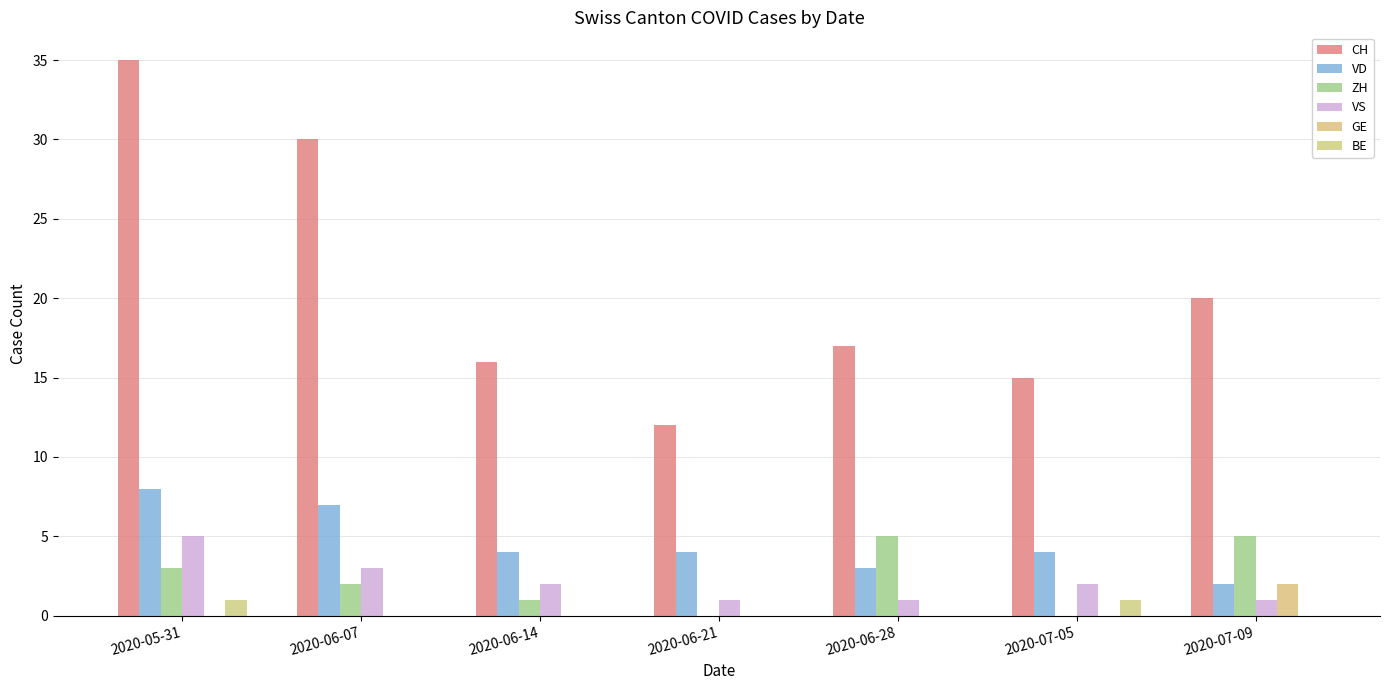

What is the sum of all BE values?

2